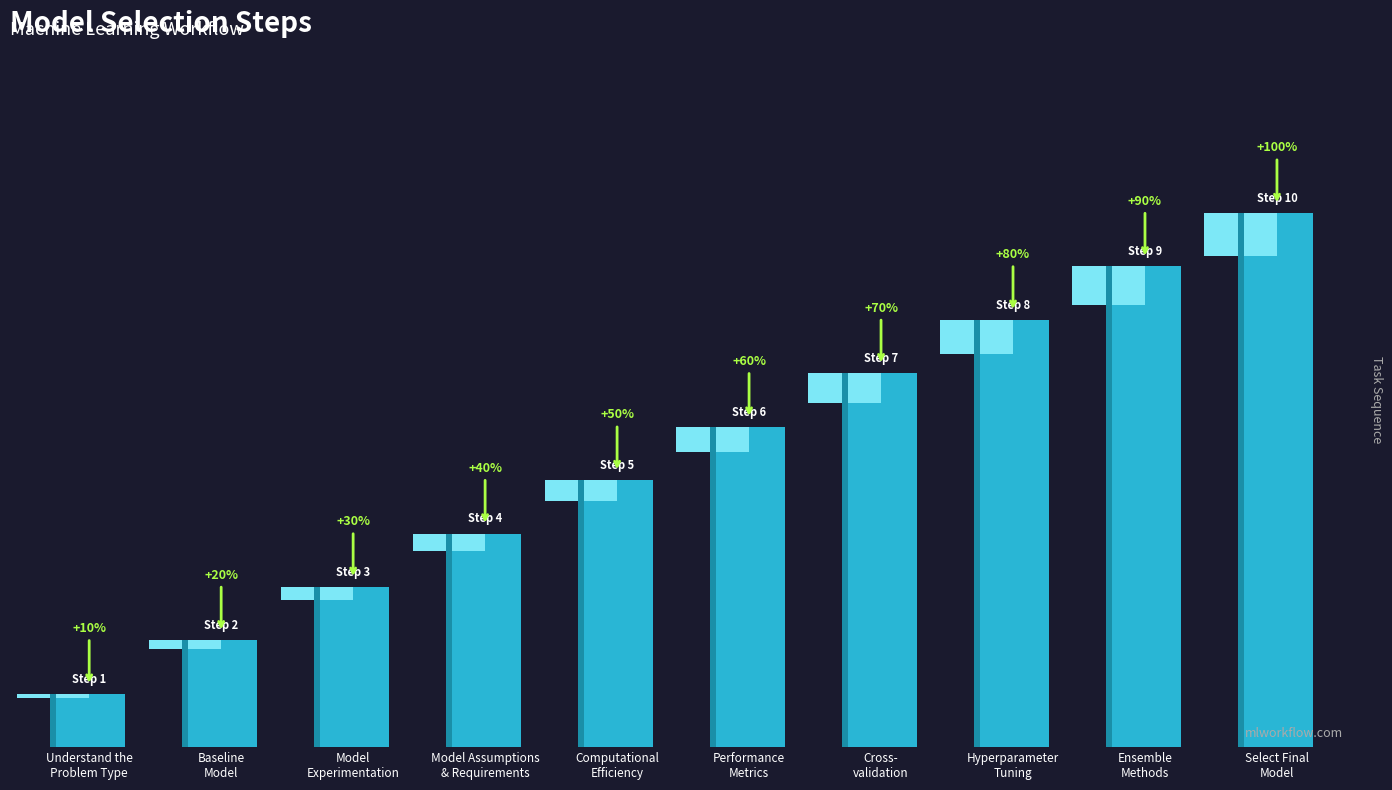

Which category has the lowest value across all series?

Understand the
Problem Type